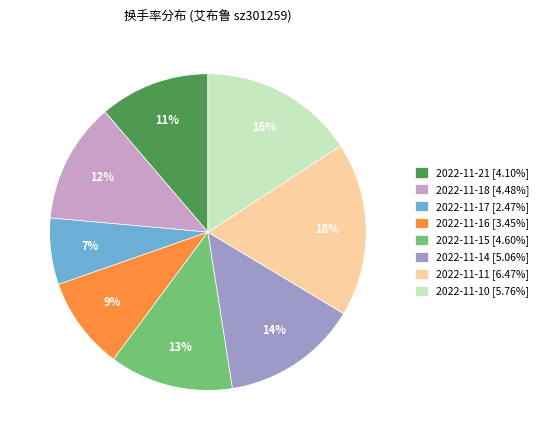

Count the number of slices in the pie.

8